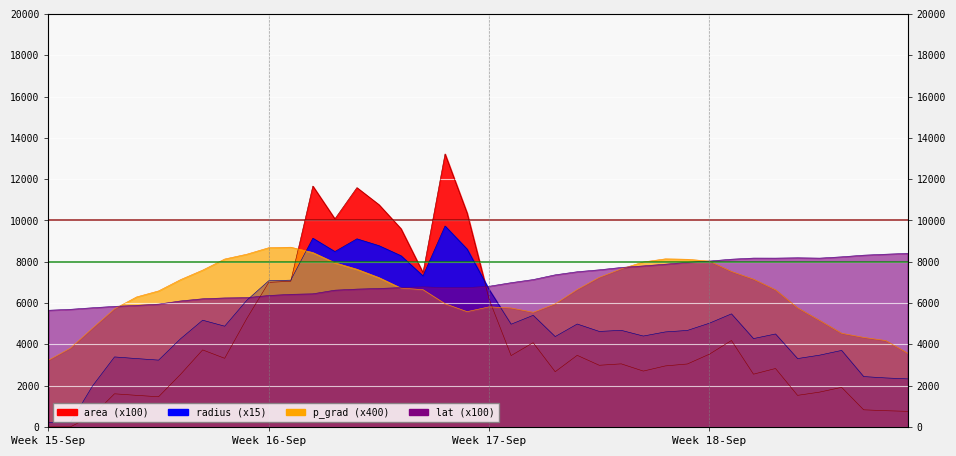

Which series ends up on top after the final intersection of radius and p_grad?

p_grad